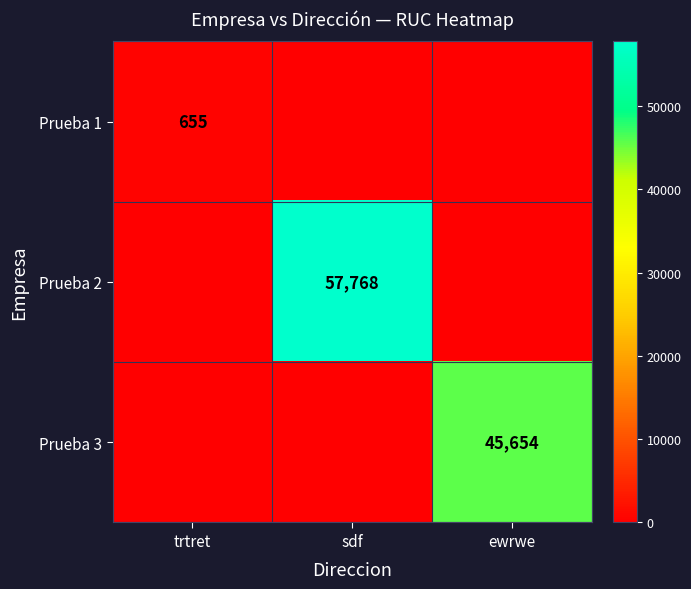

Which category has the lowest value across all series?

sdf